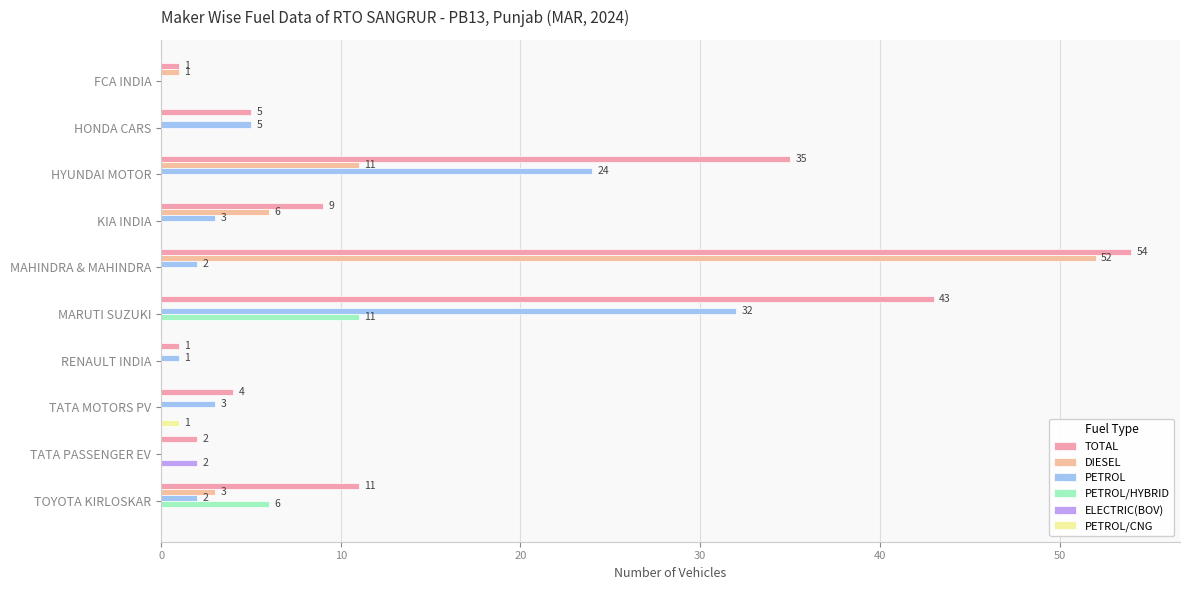

What is the difference between the maximum and minimum values in the PETROL/HYBRID series?

11